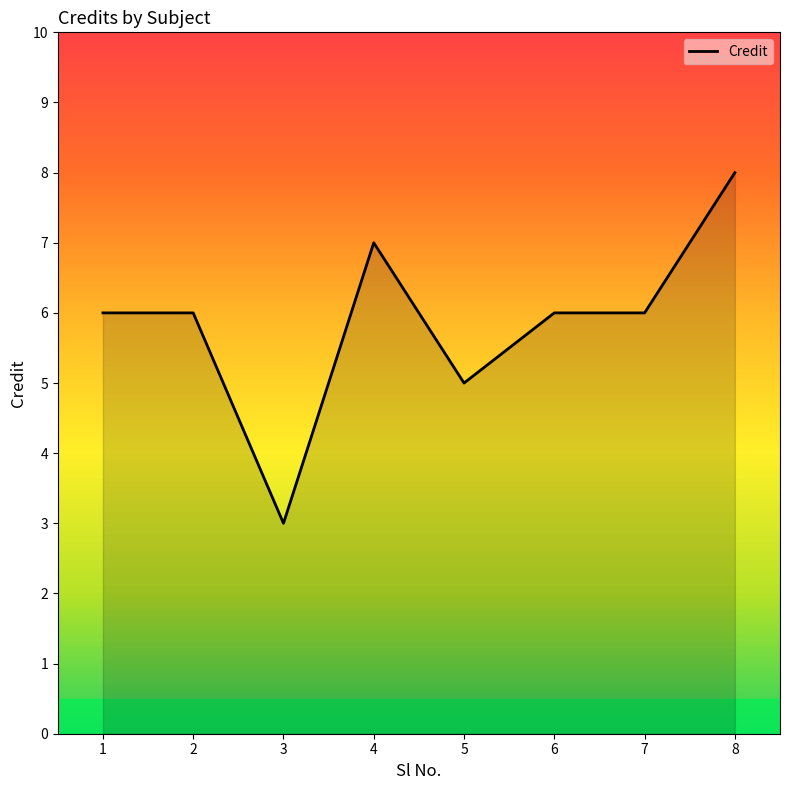

At which category does the chart reach its peak across all series?

8